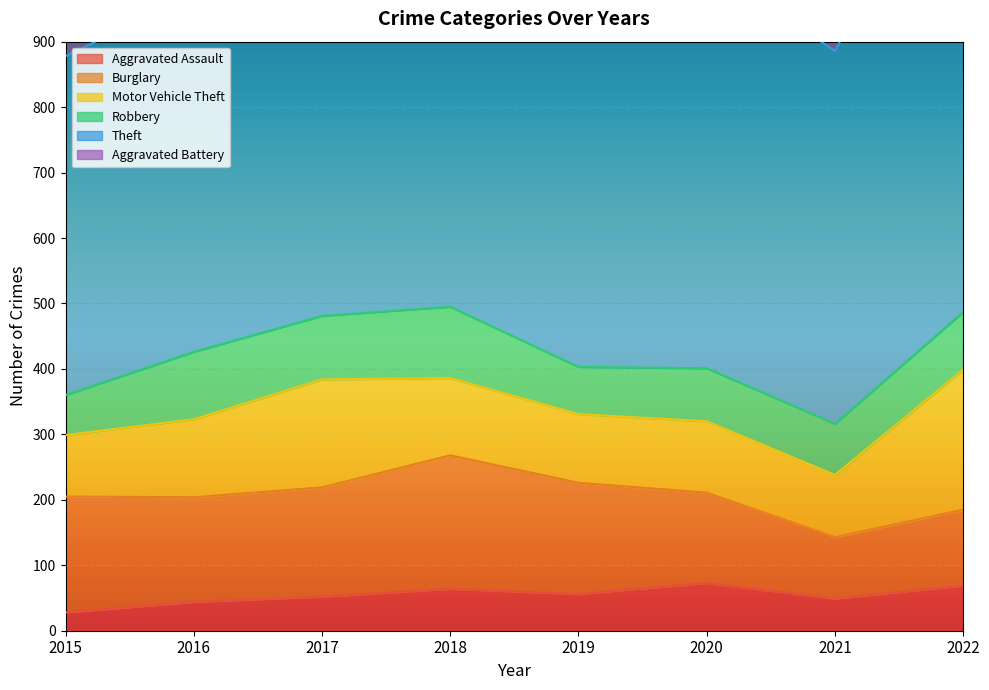

What is the sum of the Theft values at 2018 and 2016?

1185